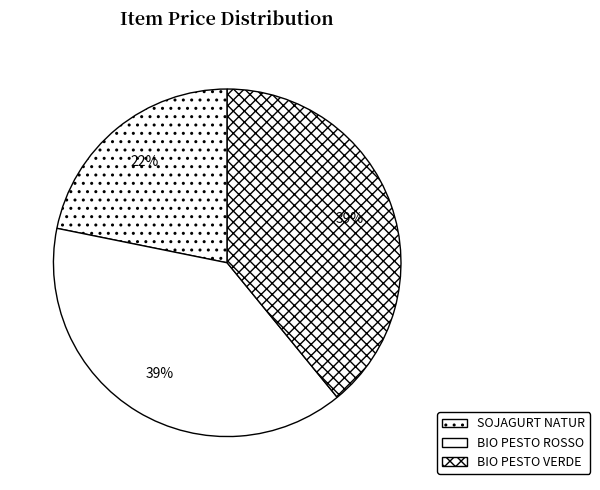

To the nearest percent, what is the average slice percentage?

33%